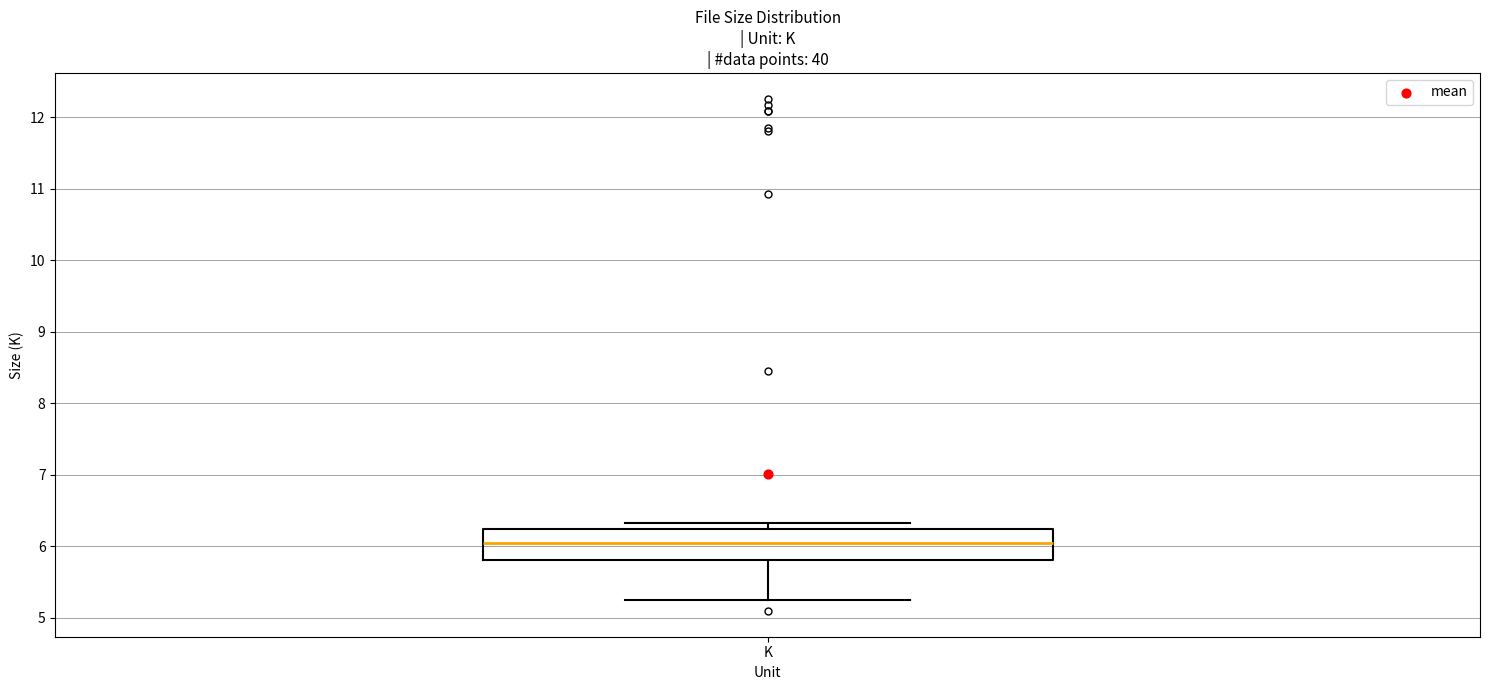

Read this box plot against the y-axis: the position of the median line, the range covered by the box, and the ends of both whiskers. The values are not printed on the chart, so give them approximately, as read against the axis.

median 6.0, box 5.8 to 6.2, whiskers 5.3 to 6.3